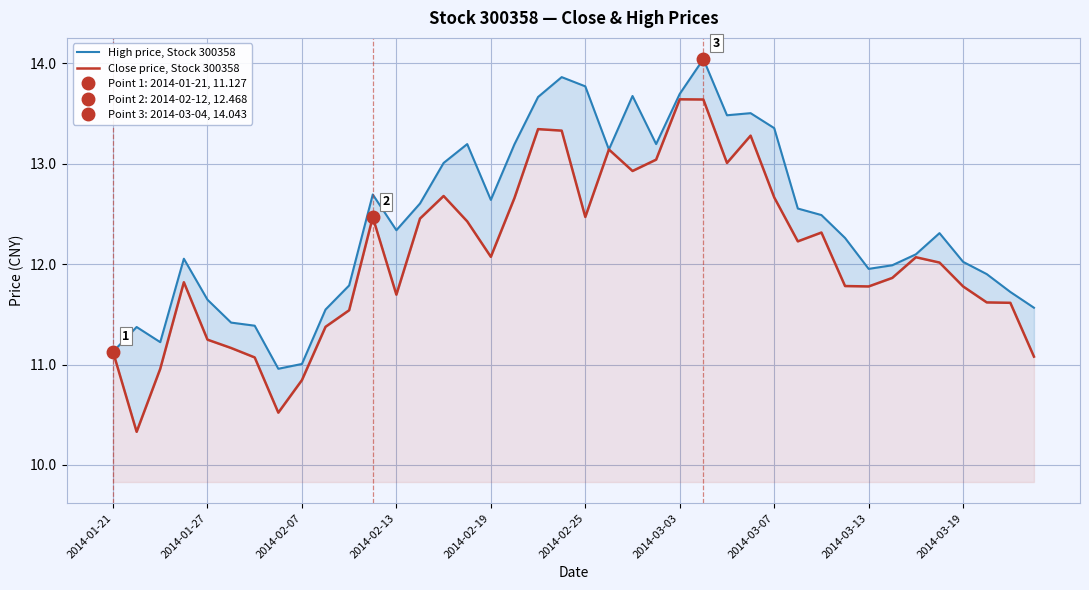

The value of High price, Stock 300358 at 30 is 12.5. True or false?

True